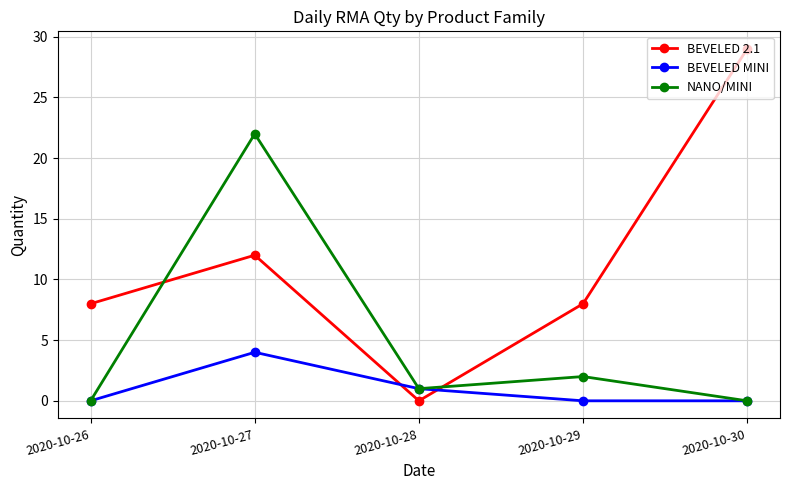

Reading left to right, extract all data points from this chart.

BEVELED 2.1: 8	12	0	8	29
BEVELED MINI: 0	4	1	0	0
NANO/MINI: 0	22	1	2	0